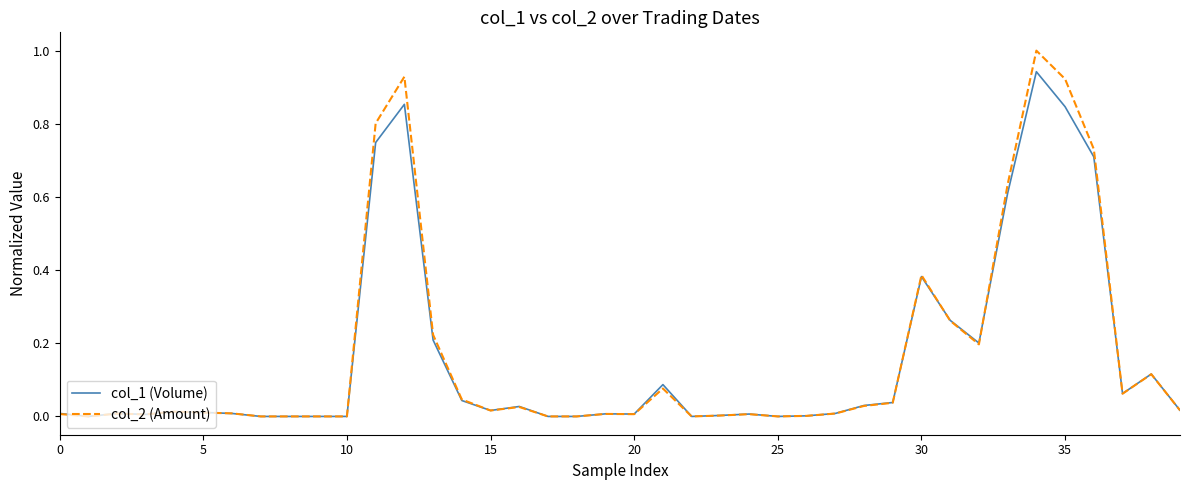

List the series in order of their peak value, highest first.

col_2 (Amount), col_1 (Volume)